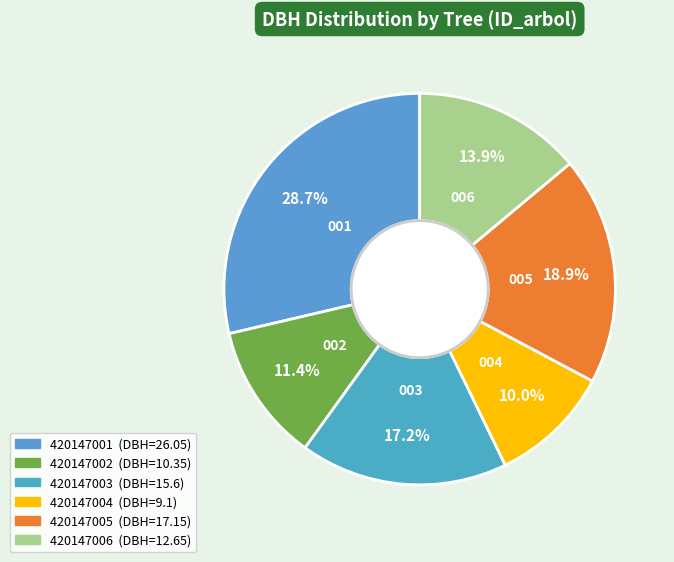

The 420147005 slice represents 19% of the pie. True or false?

True